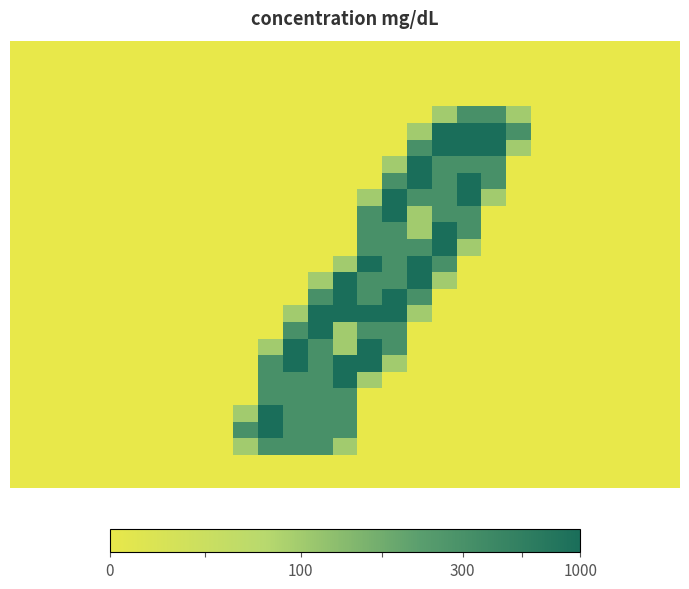

At how many categories does at least one series exceed 0?

12